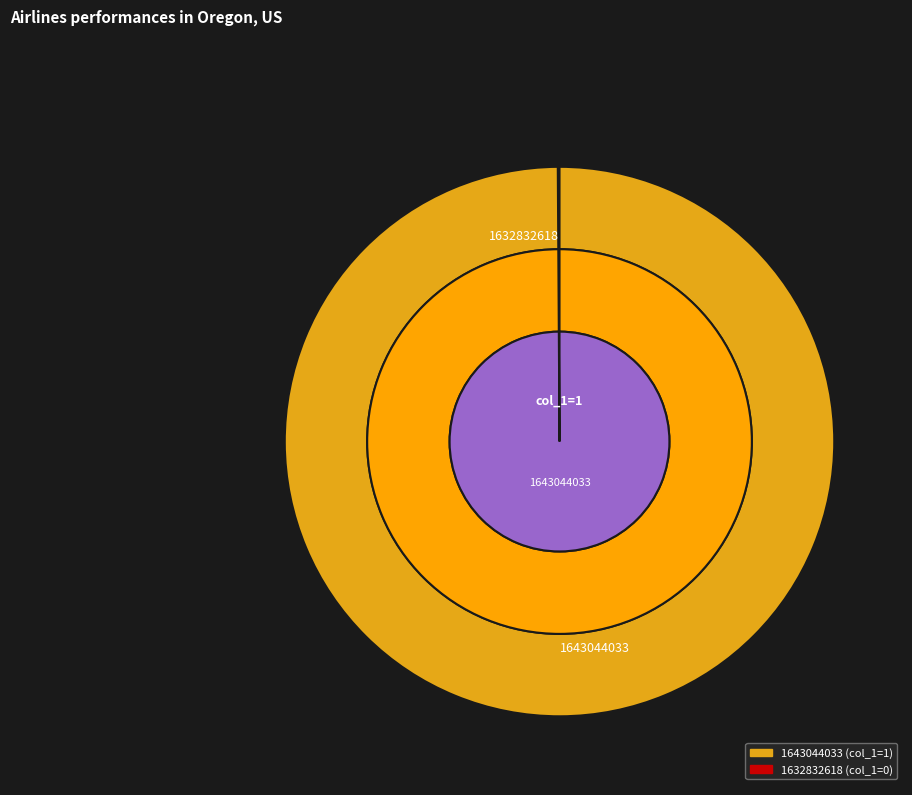

To the nearest percent, what is the combined percentage of 1643044033 and 1632832618?

100%